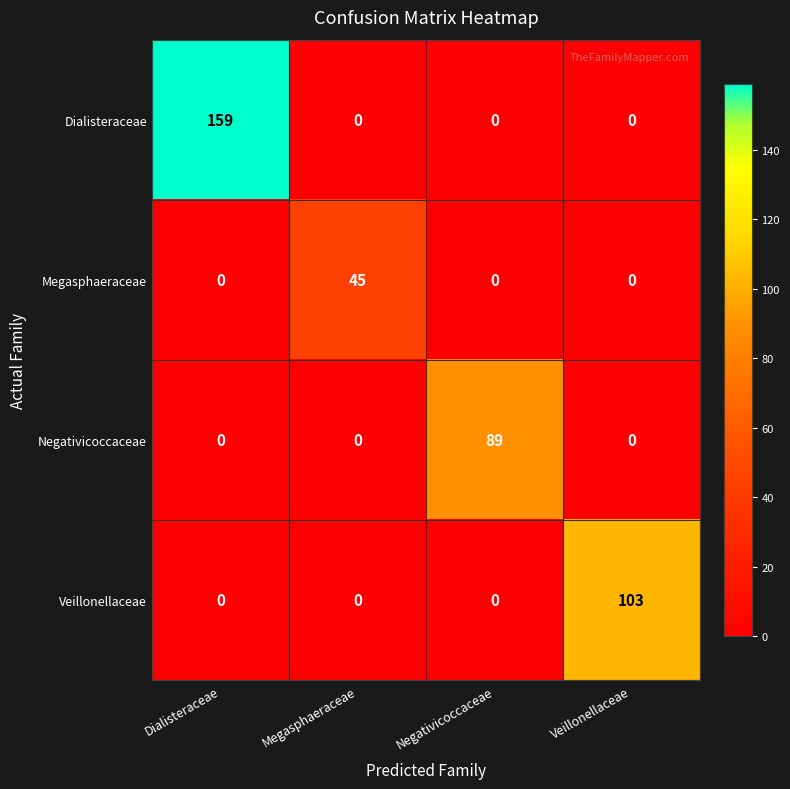

The Dialisteraceae series shows -74 at Veillonellaceae. True or false?

False